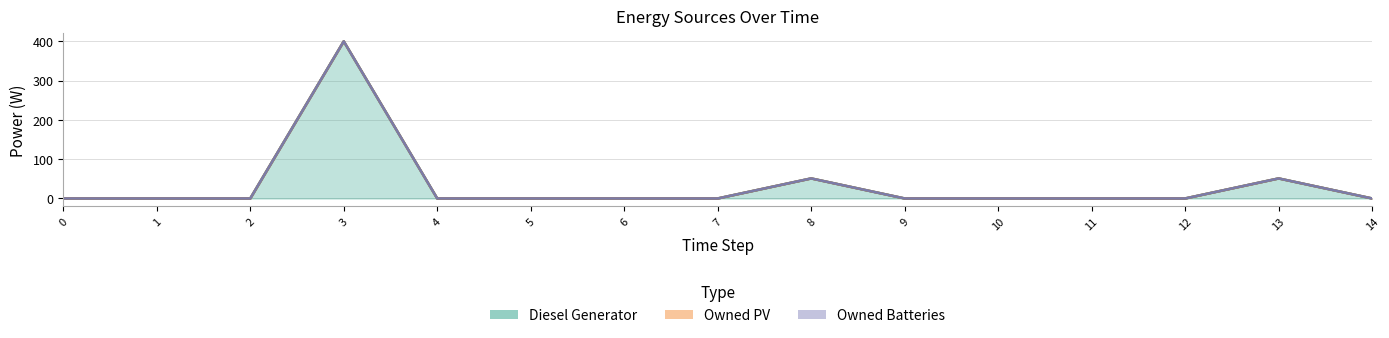

Reading left to right, transcribe all the data shown in this chart.

Diesel Generator: 0	0	0	400	0	0	0	0	51	0	0	0	0	51	0
Owned PV: 0	0	0	0	0	0	0	0	0	0	0	0	0	0	0
Owned Batteries: 0	0	0	0	0	0	0	0	0	0	0	0	0	0	0